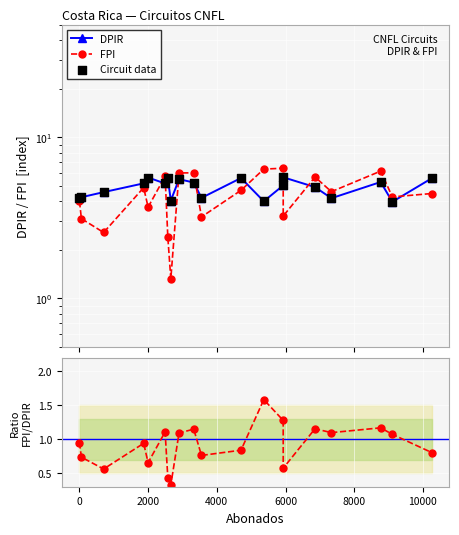

Which series has the largest Y range (max minus min)?

FPI